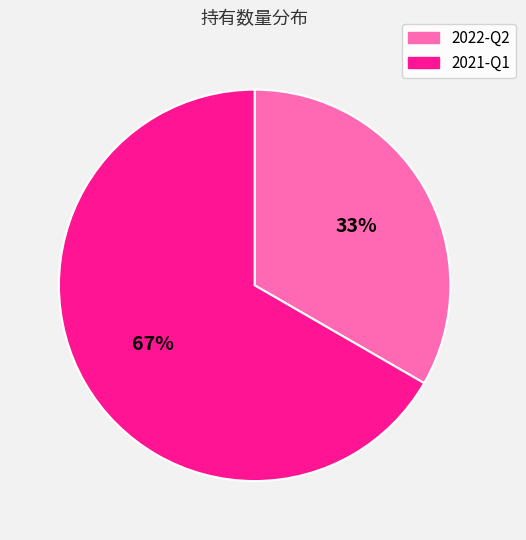

Count the number of slices in the pie.

2